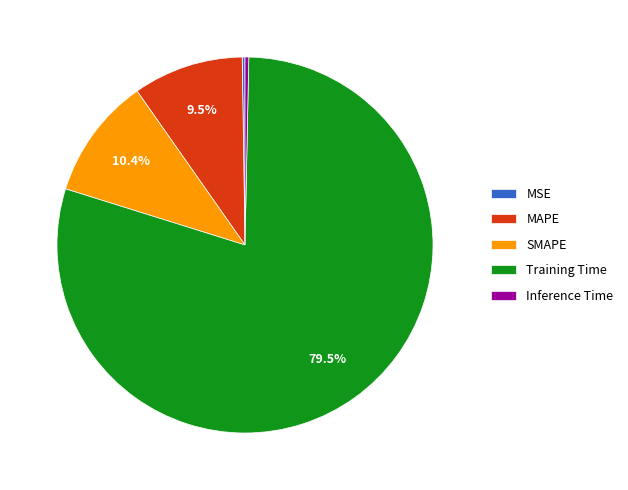

Which category has the biggest portion of the pie?

Training Time